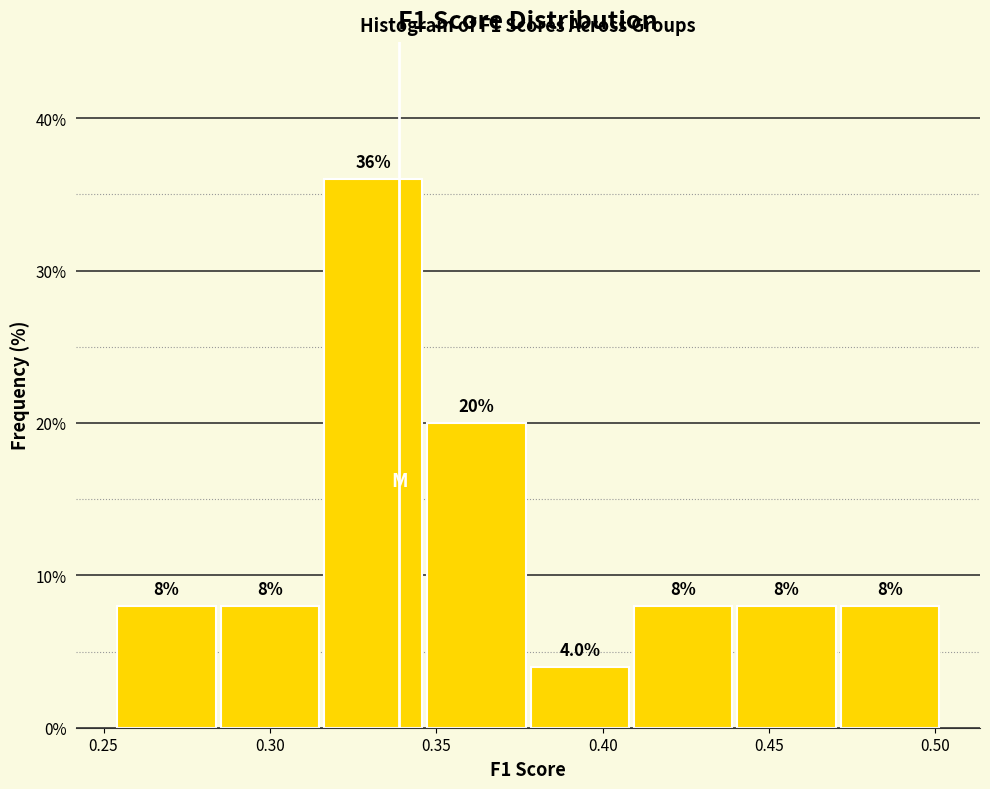

Reading left to right, list every bar in this chart as the range it spans on the x-axis followed by its height. The bar edges are not printed on the chart, so give them approximately, as read against the axis.

0.255 to 0.285: 8.0
0.285 to 0.315: 8.0
0.315 to 0.345: 36.0
0.345 to 0.380: 20.0
0.380 to 0.410: 4.0
0.410 to 0.440: 8.0
0.440 to 0.470: 8.0
0.470 to 0.500: 8.0